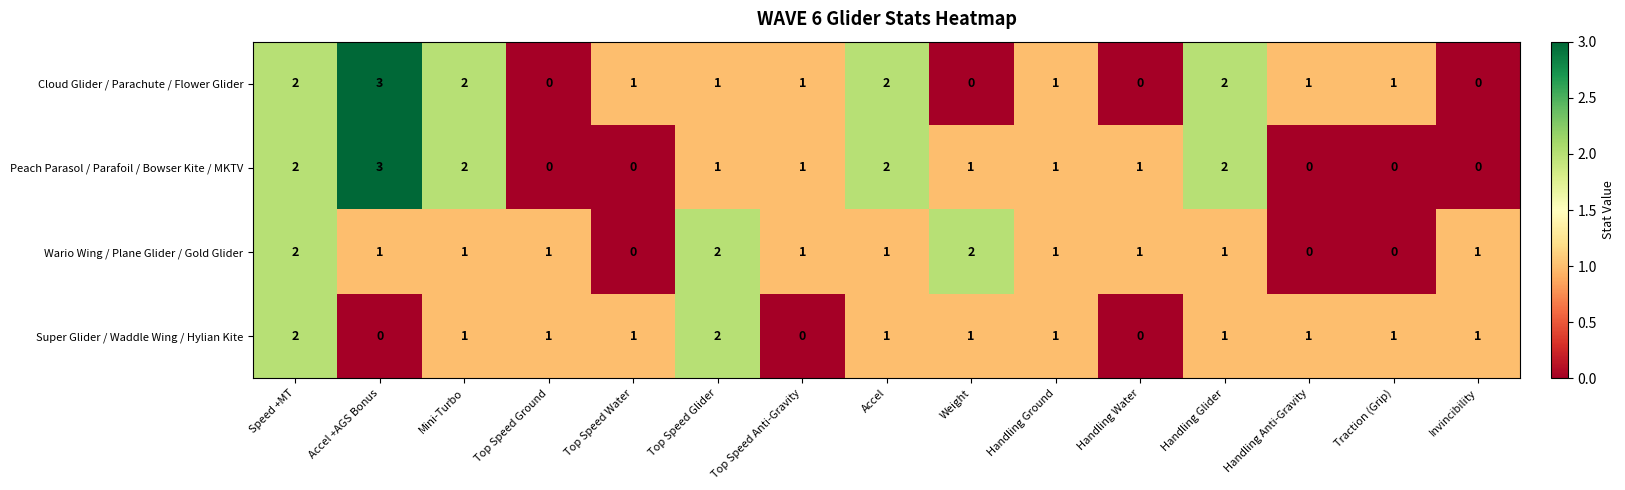

Which series has the largest total across all categories?

Cloud Glider / Parachute / Flower Glider